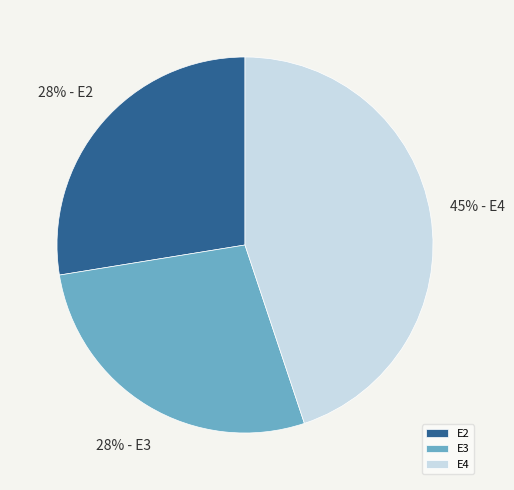

Which slice is the largest?

E4